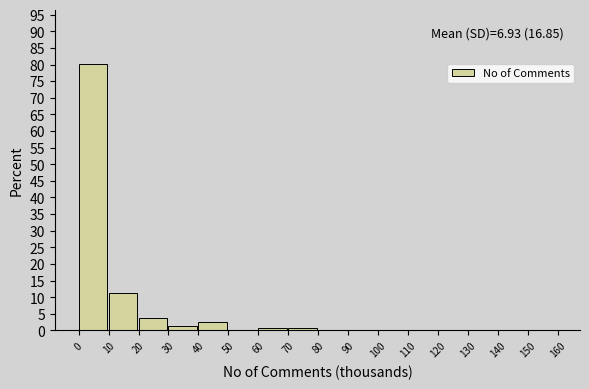

Which range on the x-axis has the tallest bar?

0 to 10